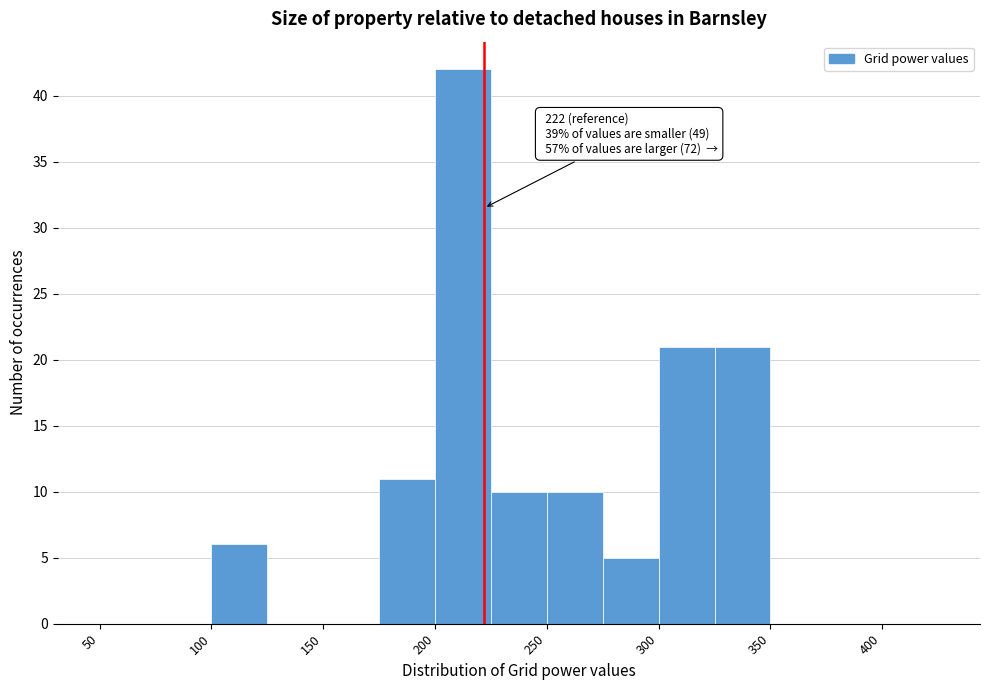

Over which range of the x-axis is the bar tallest?

200 to 225